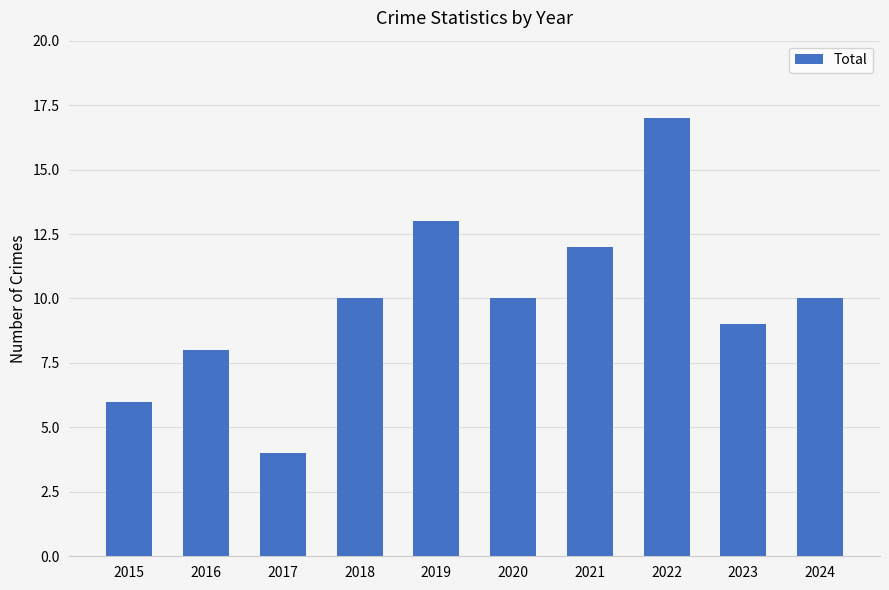

Approximately how many times larger is the value at 2021 compared to 2020?

1.2